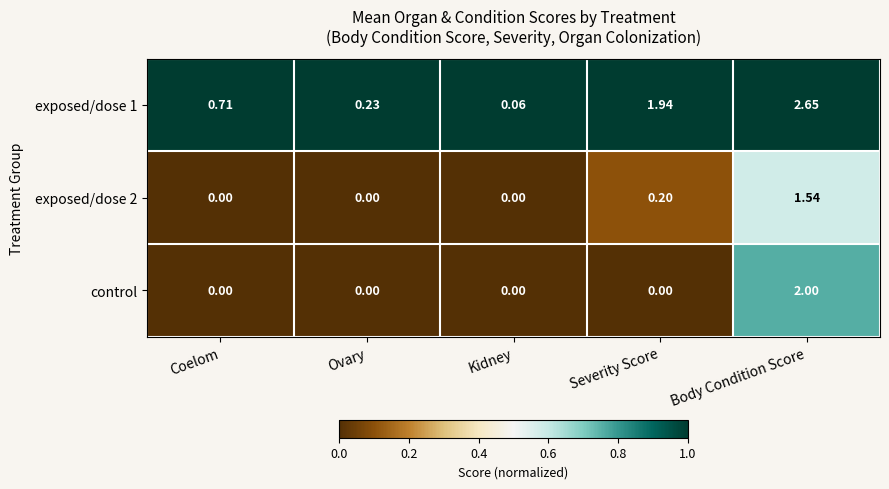

Rank the series at Body Condition Score from highest to lowest value.

exposed/dose 1, control, exposed/dose 2